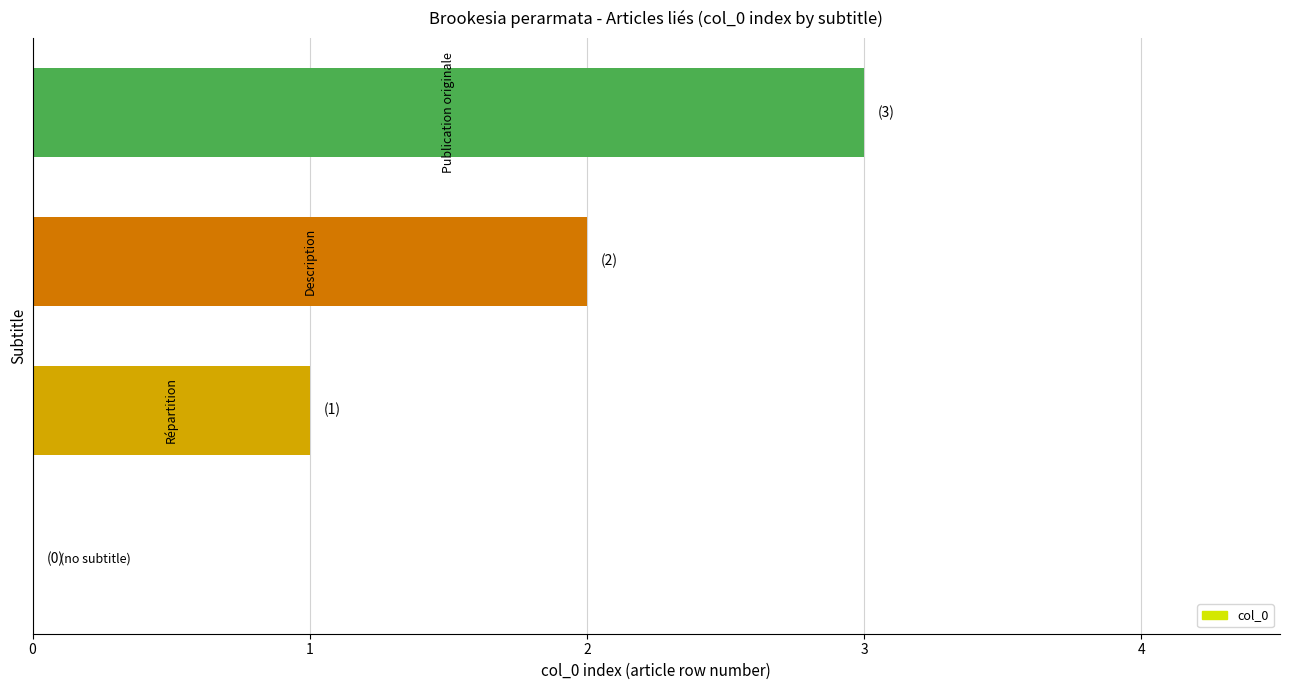

What is the sum of all values?

6